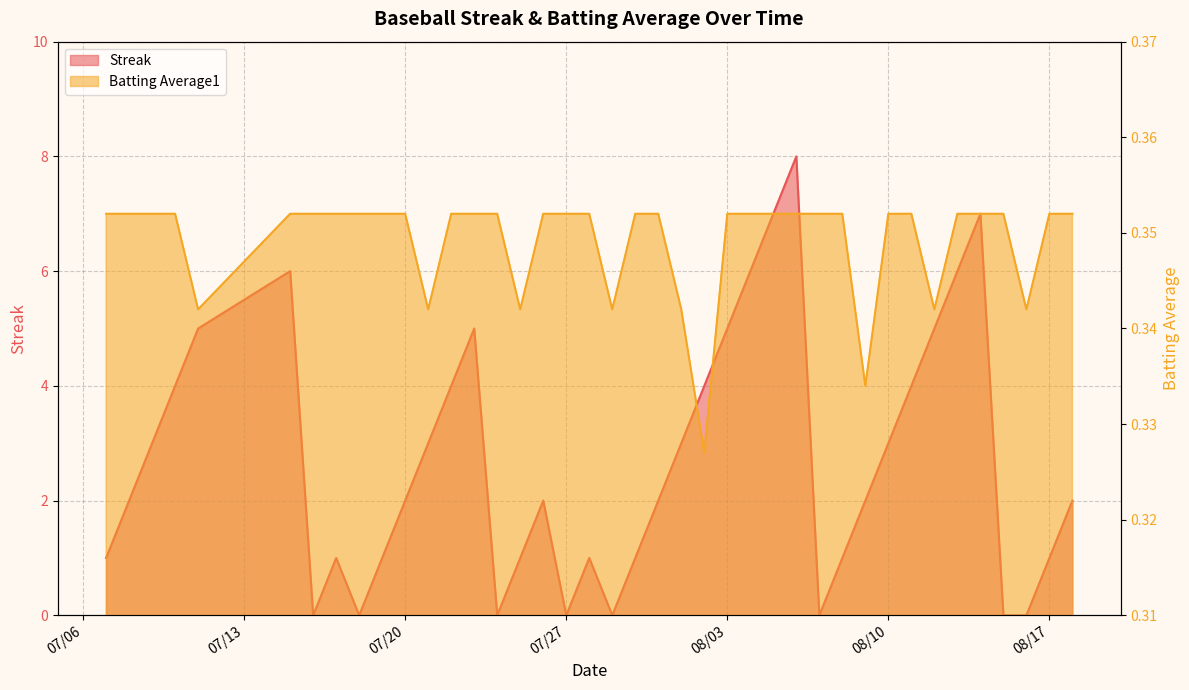

How many categories are shown in the chart?

40